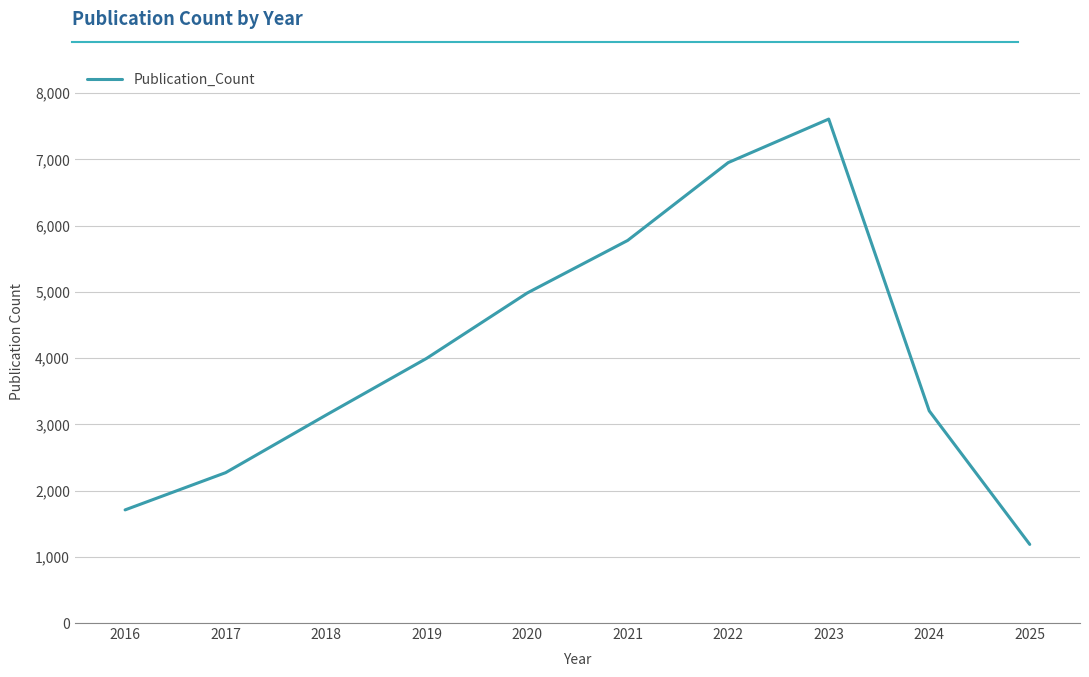

True or false: the data shows 1708 at 2016.

True